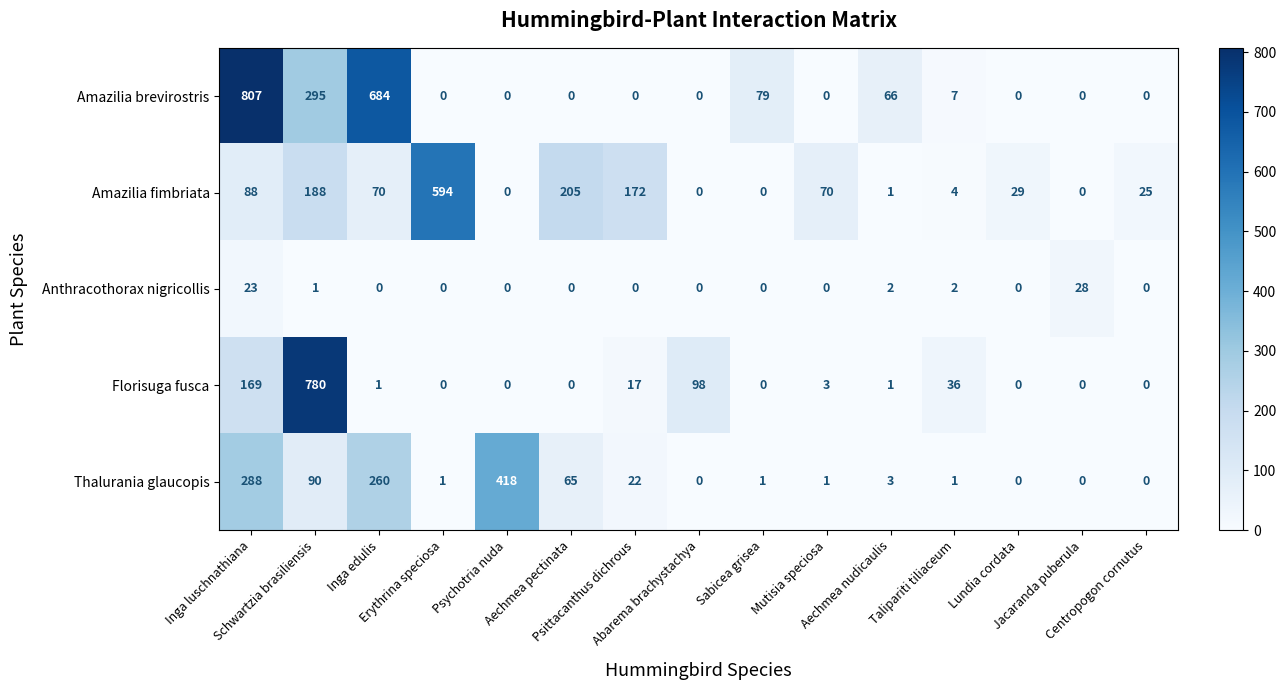

What is the difference between the highest and lowest values at Lundia cordata?

29